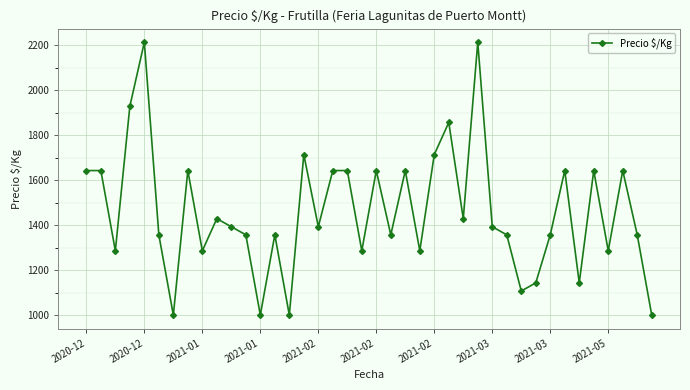

What is the difference between the maximum and second lowest values?

1214